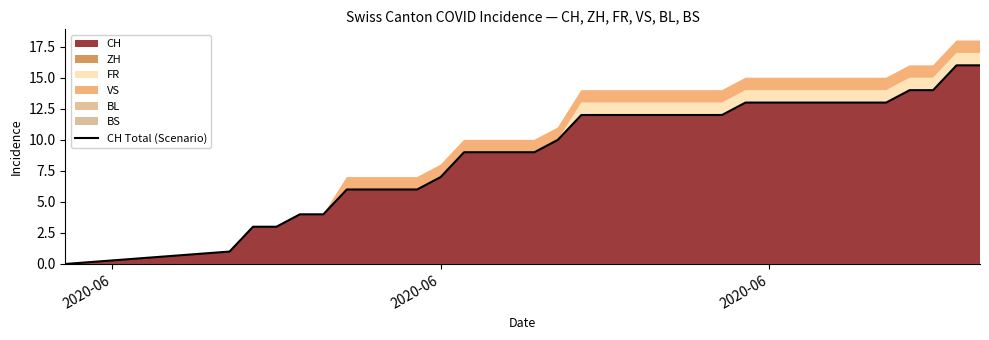

What is the sum of all values?

327